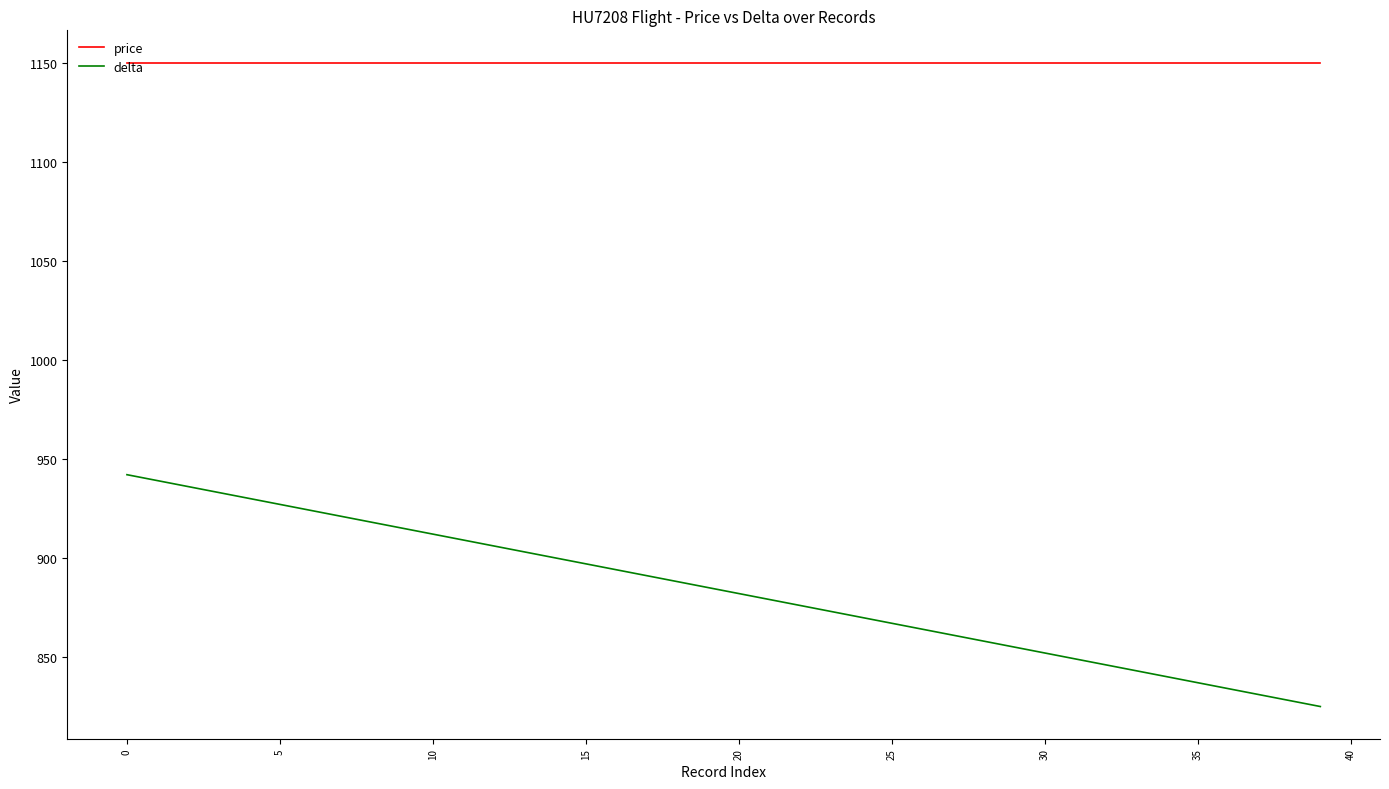

What is the smallest value displayed?

825